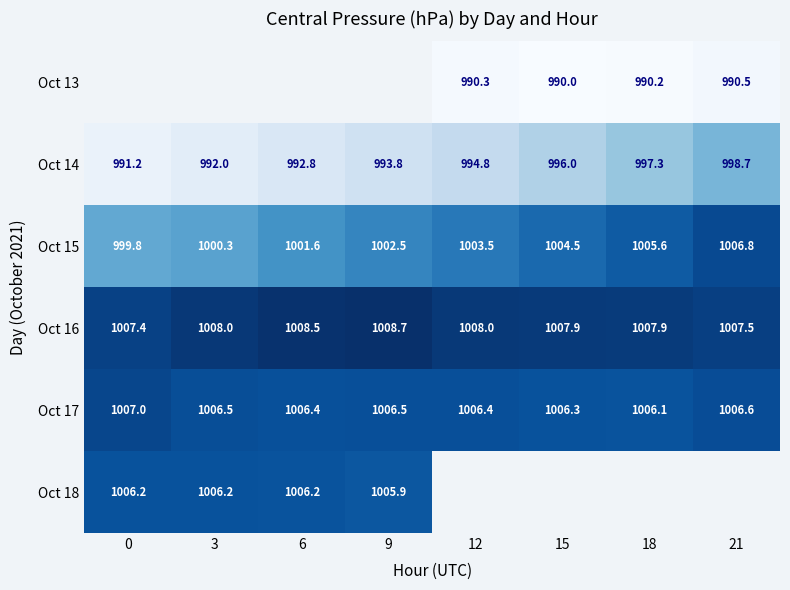

Is the value of Oct 16 at 12 greater than the value of Oct 18 at 0?

Yes